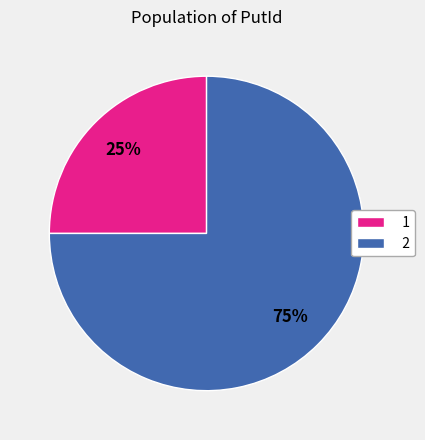

Which category has the smallest portion of the pie?

1